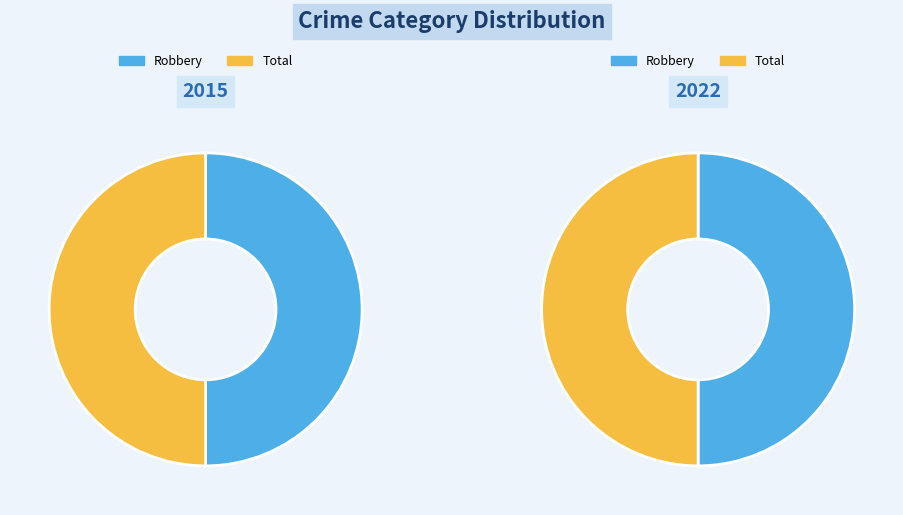

The Robbery slice represents 60% of the pie. True or false?

False